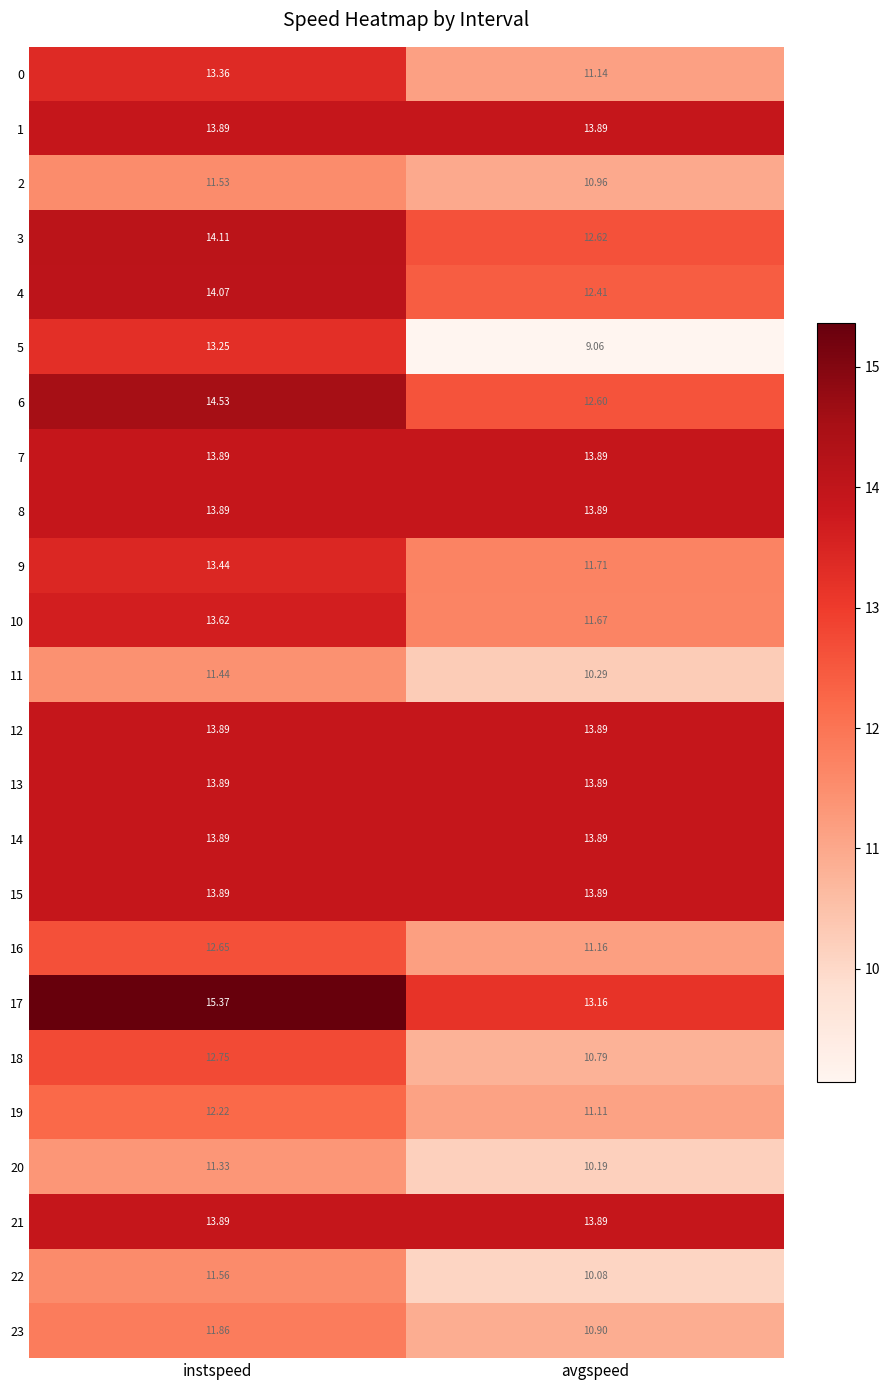

At which label does 22 first exceed 11?

instspeed